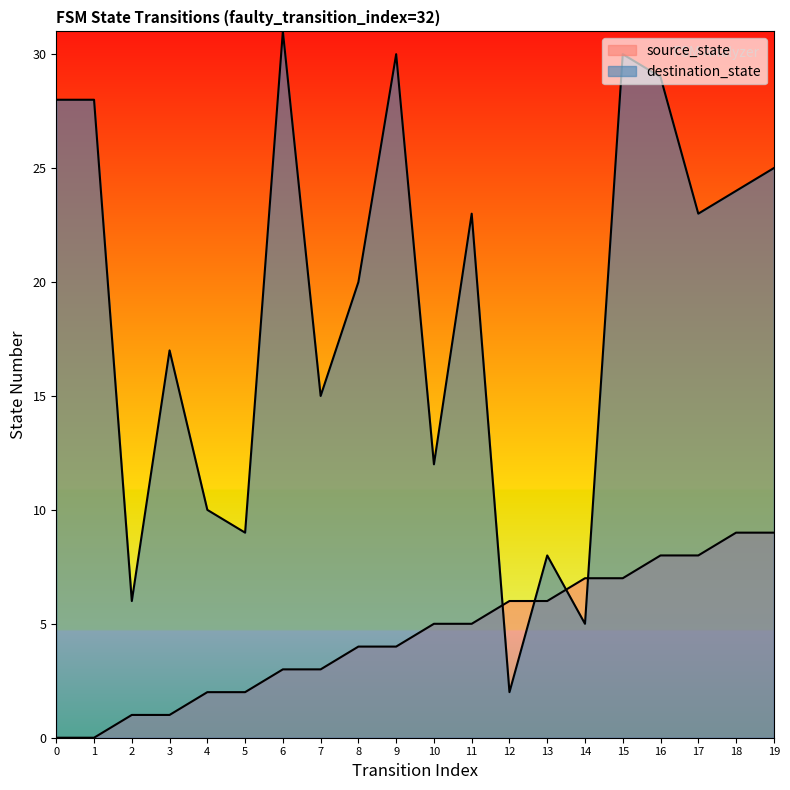

List the series in order of their peak value, lowest first.

source_state, destination_state